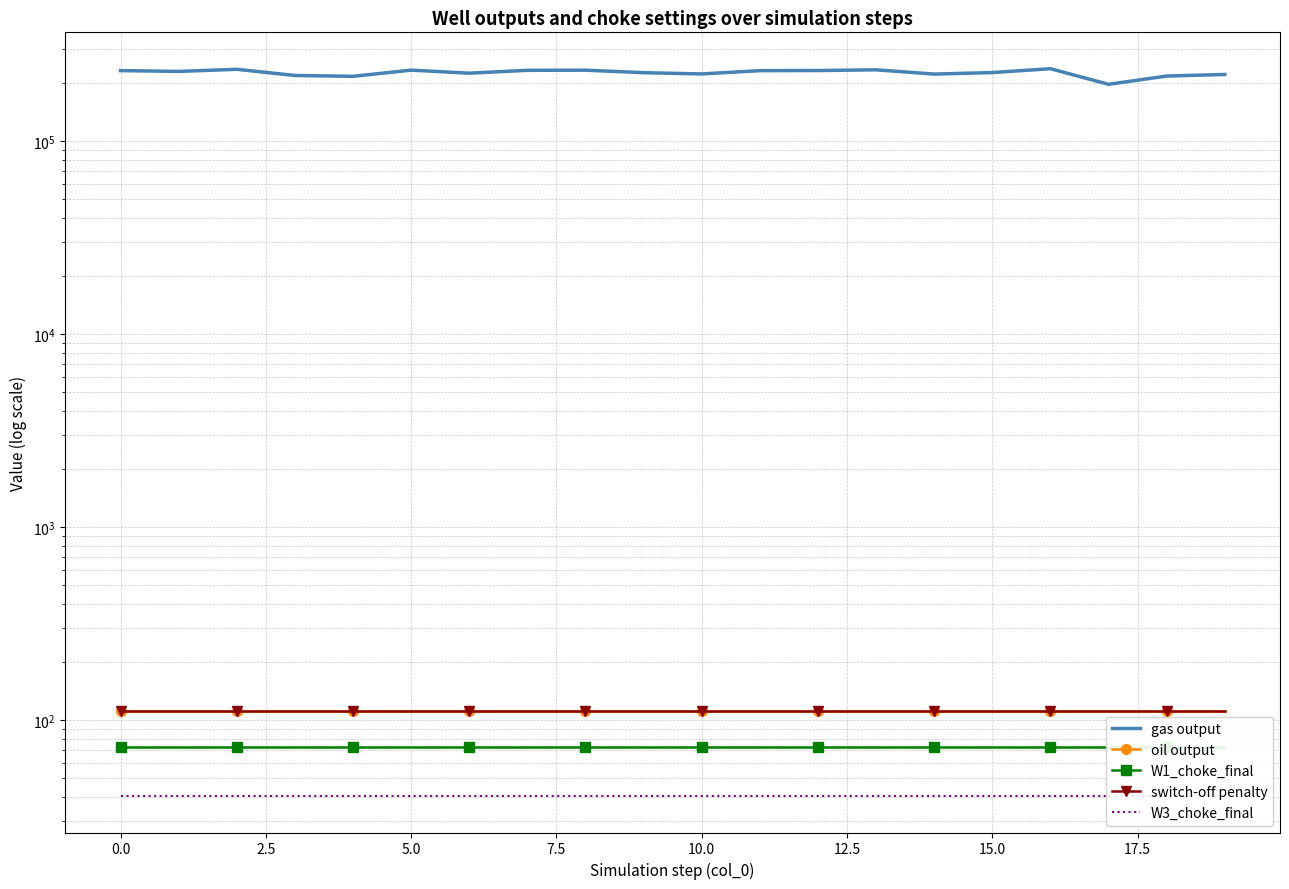

True or false: gas output and W1_choke_final cross at least once.

False